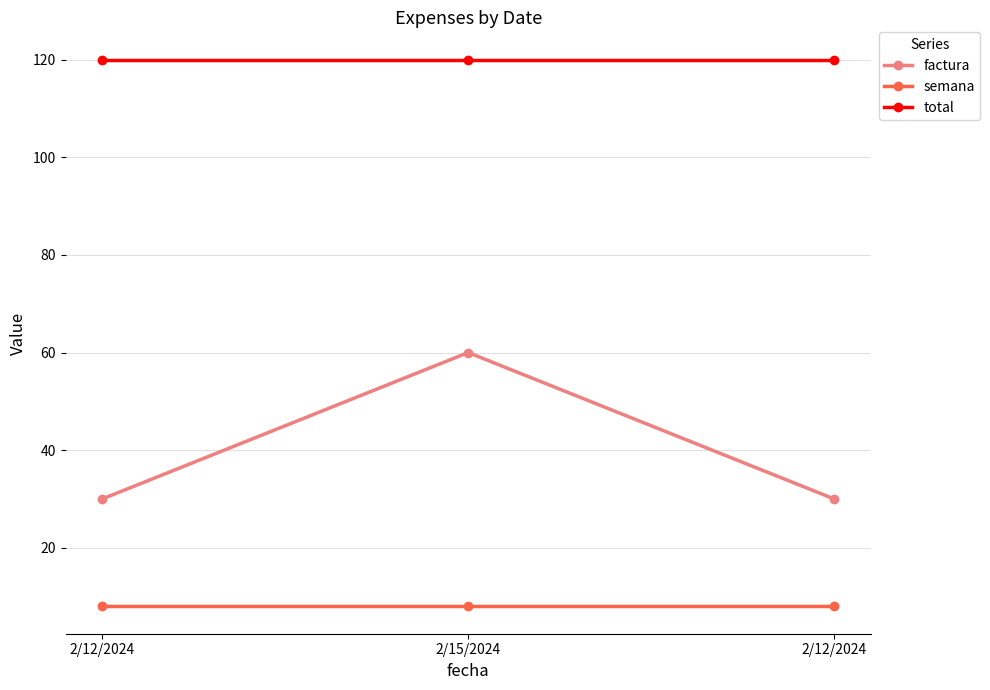

Reading left to right, what are all the values shown in this chart?

factura: 30	60	30
semana: 8	8	8
total: 120	120	120